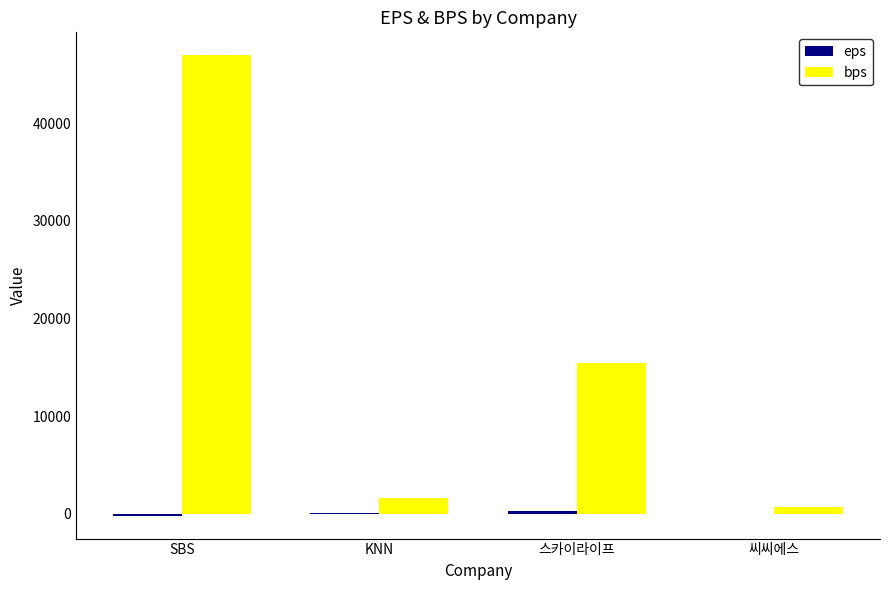

At which category is the sum across all series the highest?

SBS